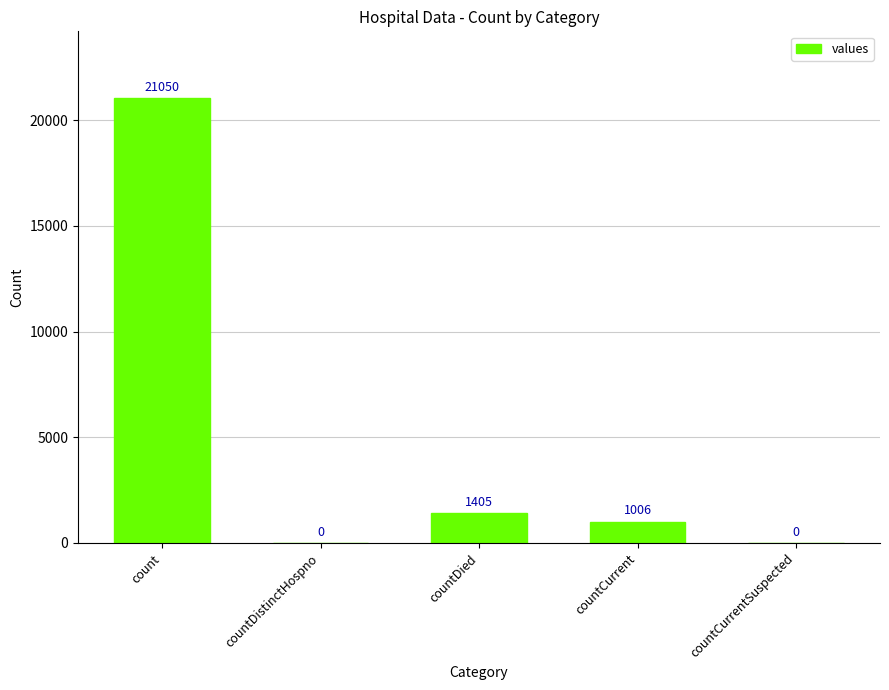

The value at countCurrentSuspected is -11303. True or false?

False